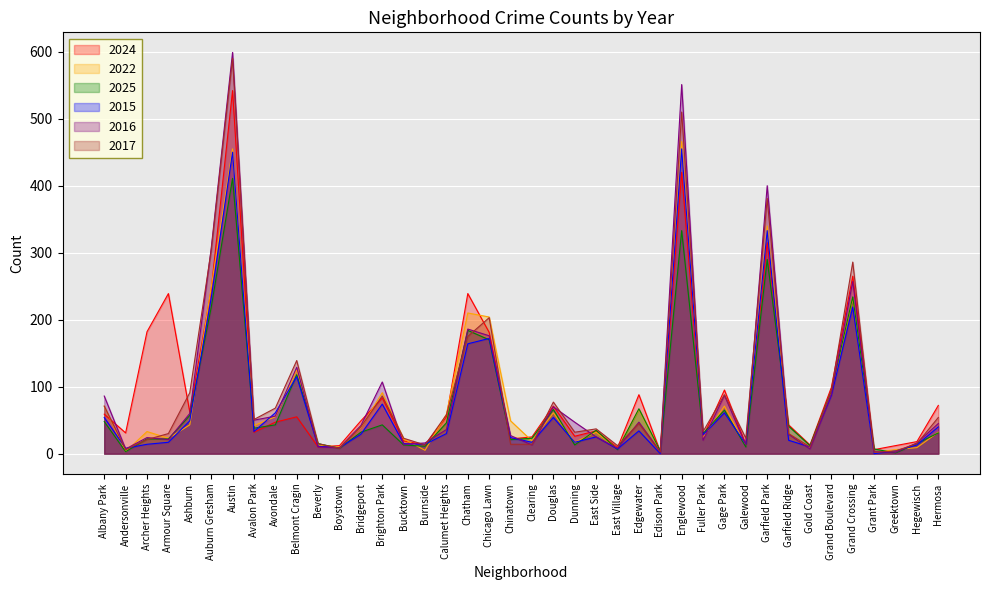

How many positive values does the 2015 series have?

38